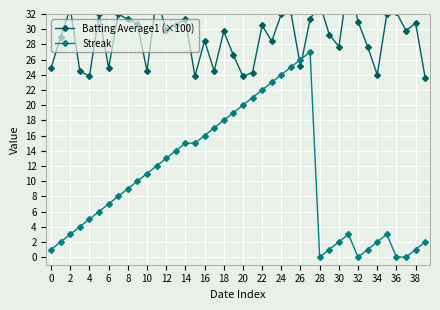

The Streak series shows 15 at 32. True or false?

False